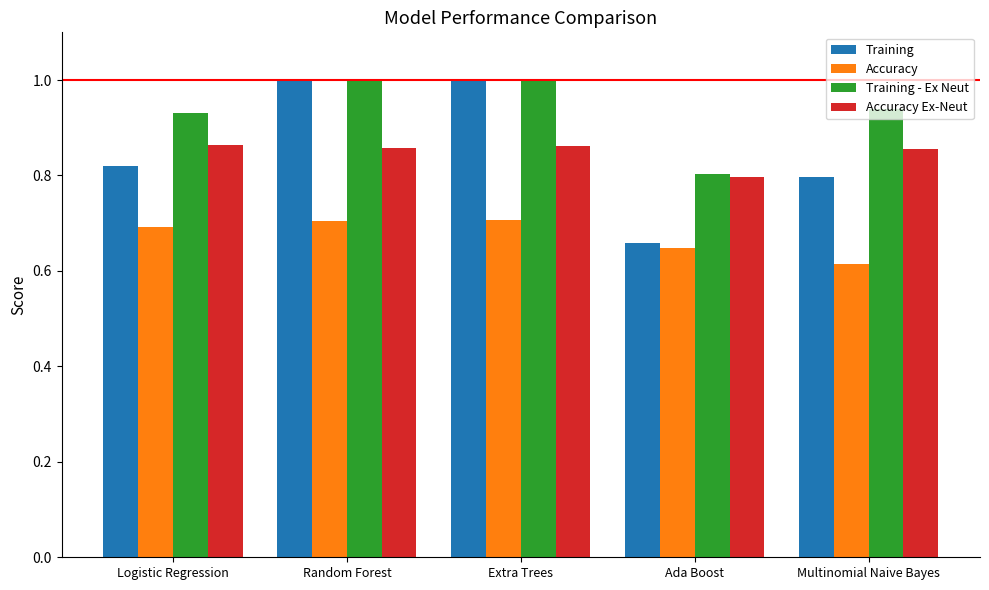

Is it true that Accuracy Ex-Neut equals 1.4 at Logistic Regression?

False